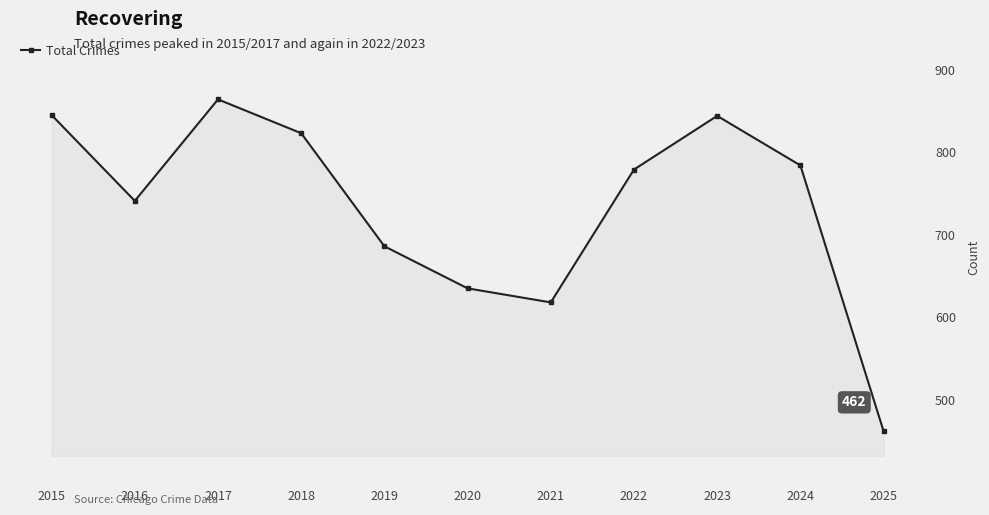

List the labels in order of value, smallest first.

2025, 2021, 2020, 2019, 2016, 2022, 2024, 2018, 2023, 2015, 2017